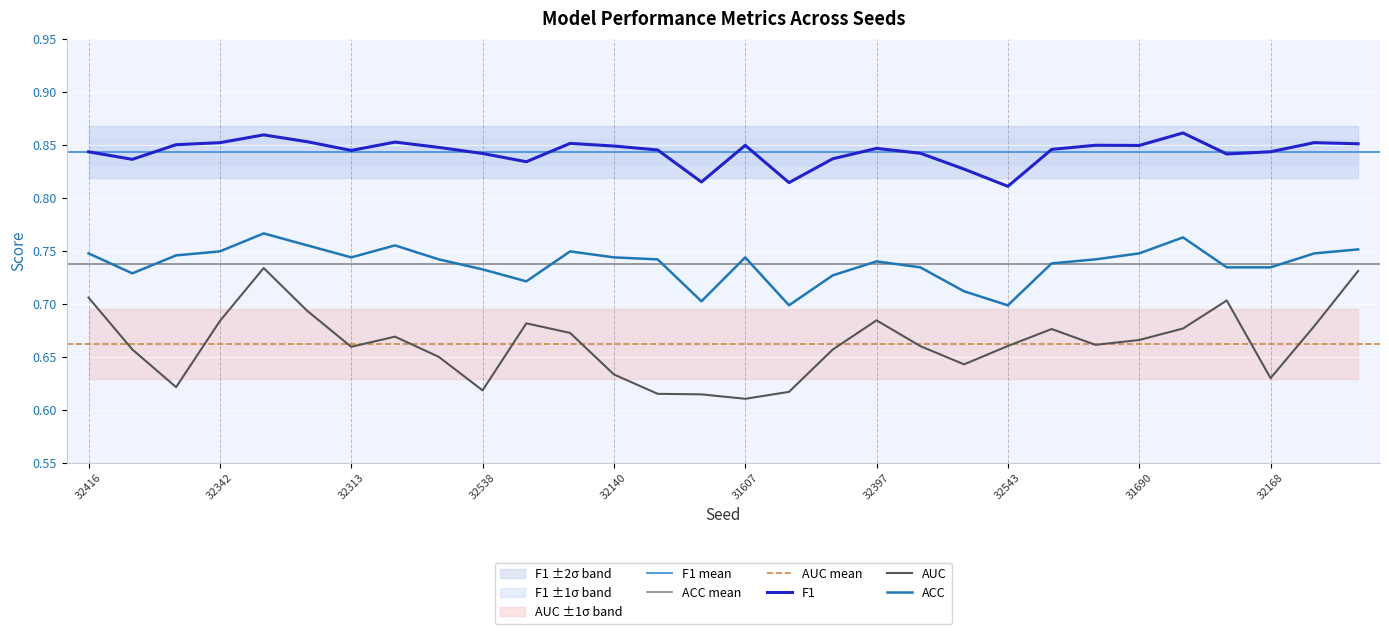

What is the value of the F1 point at the 8th from the left?

0.9